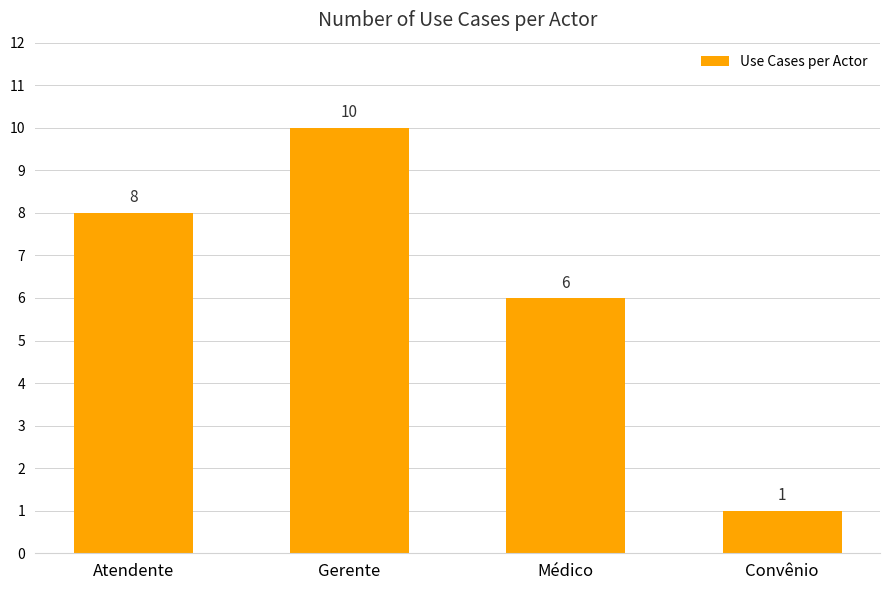

What is the change in value from Gerente to Convênio?

-9